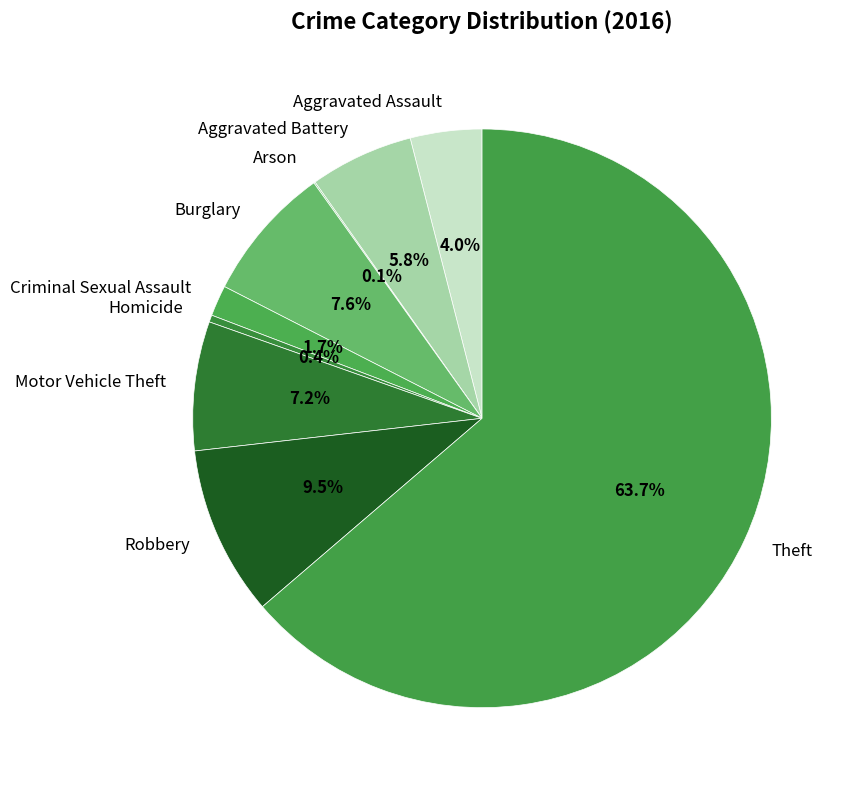

The Burglary slice represents 1% of the pie. True or false?

False